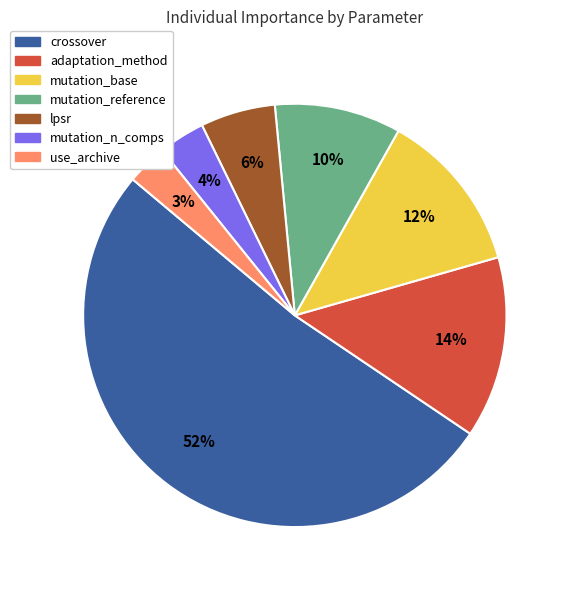

How many segments does this pie chart have?

7